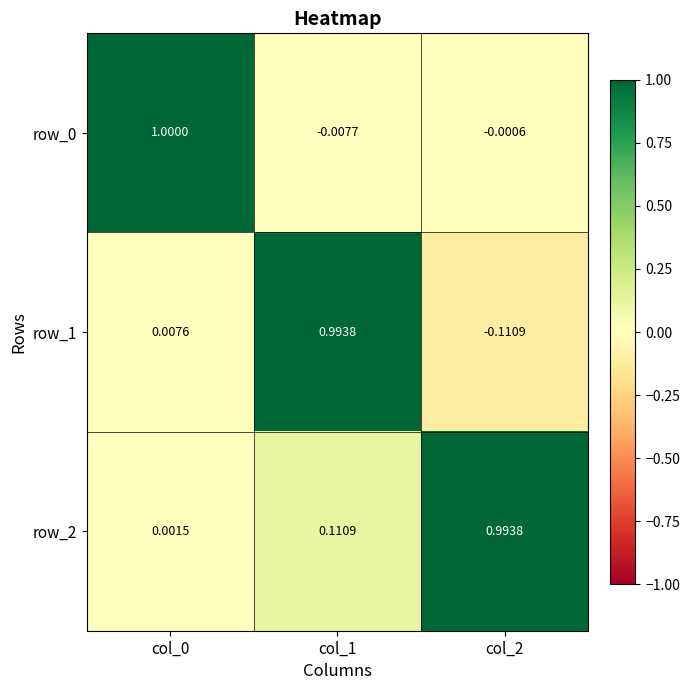

Which category has the highest value in the row_2 series?

col_2